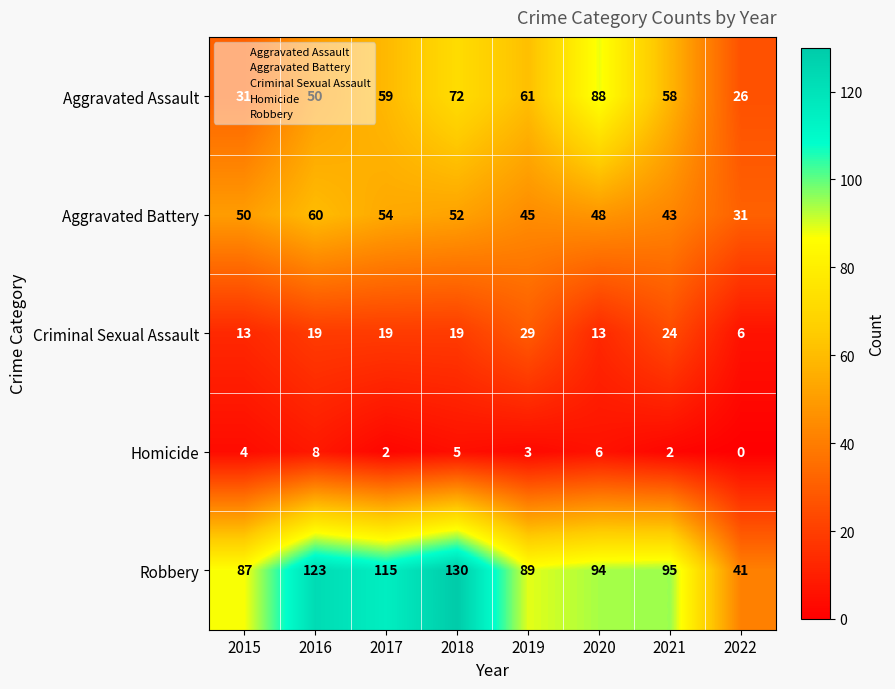

Count the Homicide values in the range 2 to 6.

6